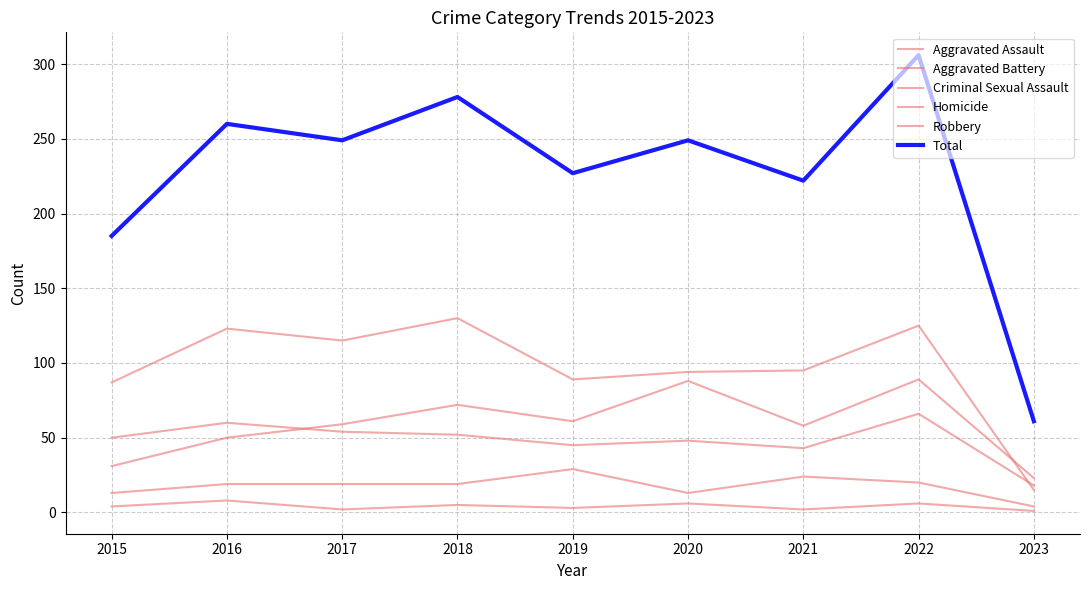

Which category has the highest value in the Robbery series?

2018